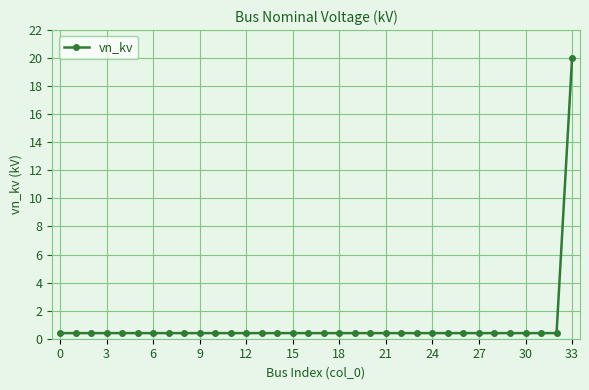

What is the greatest value displayed?

20.0